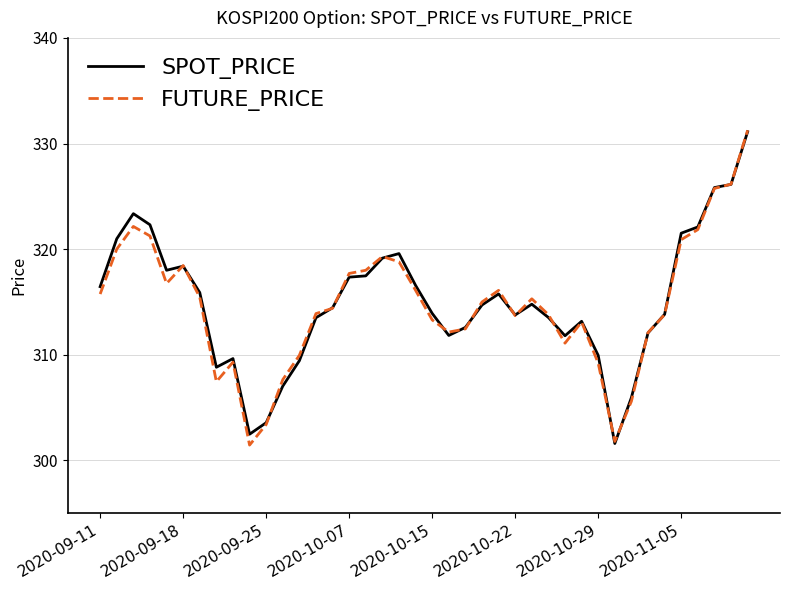

What is the highest value of the SPOT_PRICE series?

331.1